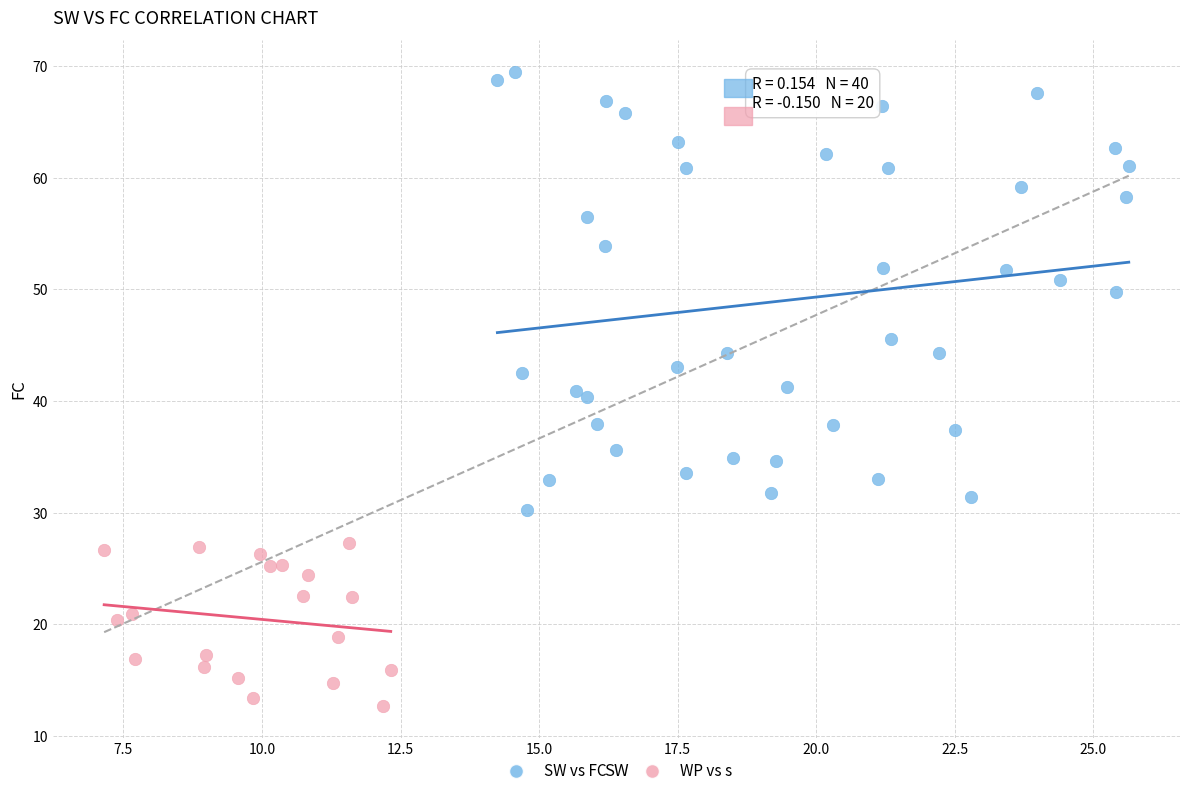

Which series reaches the maximum Y coordinate?

SW vs FC